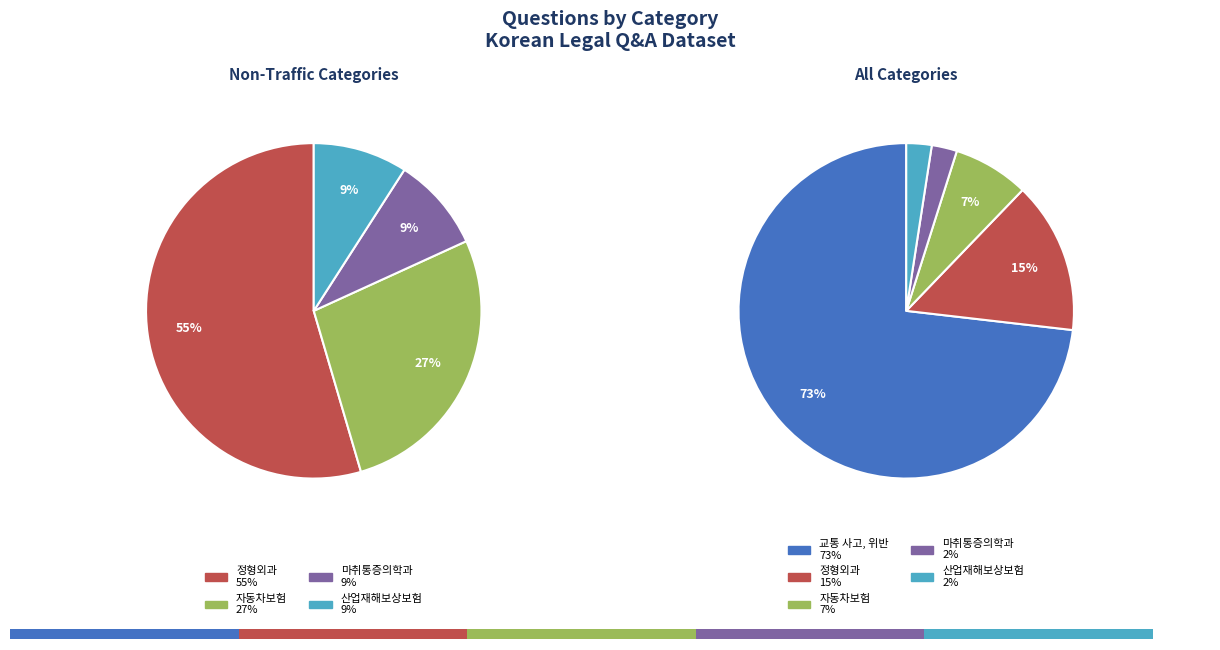

Which slice is the largest?

교통 사고, 위반